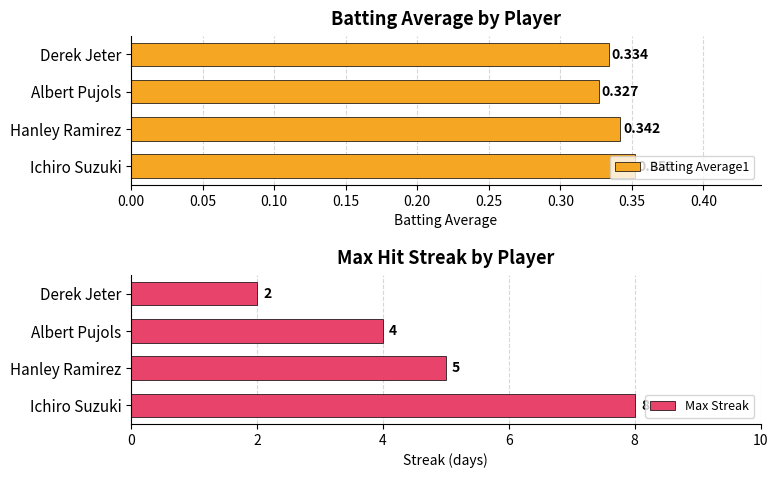

Are the bars grouped side by side (vs. stacked)?

Yes